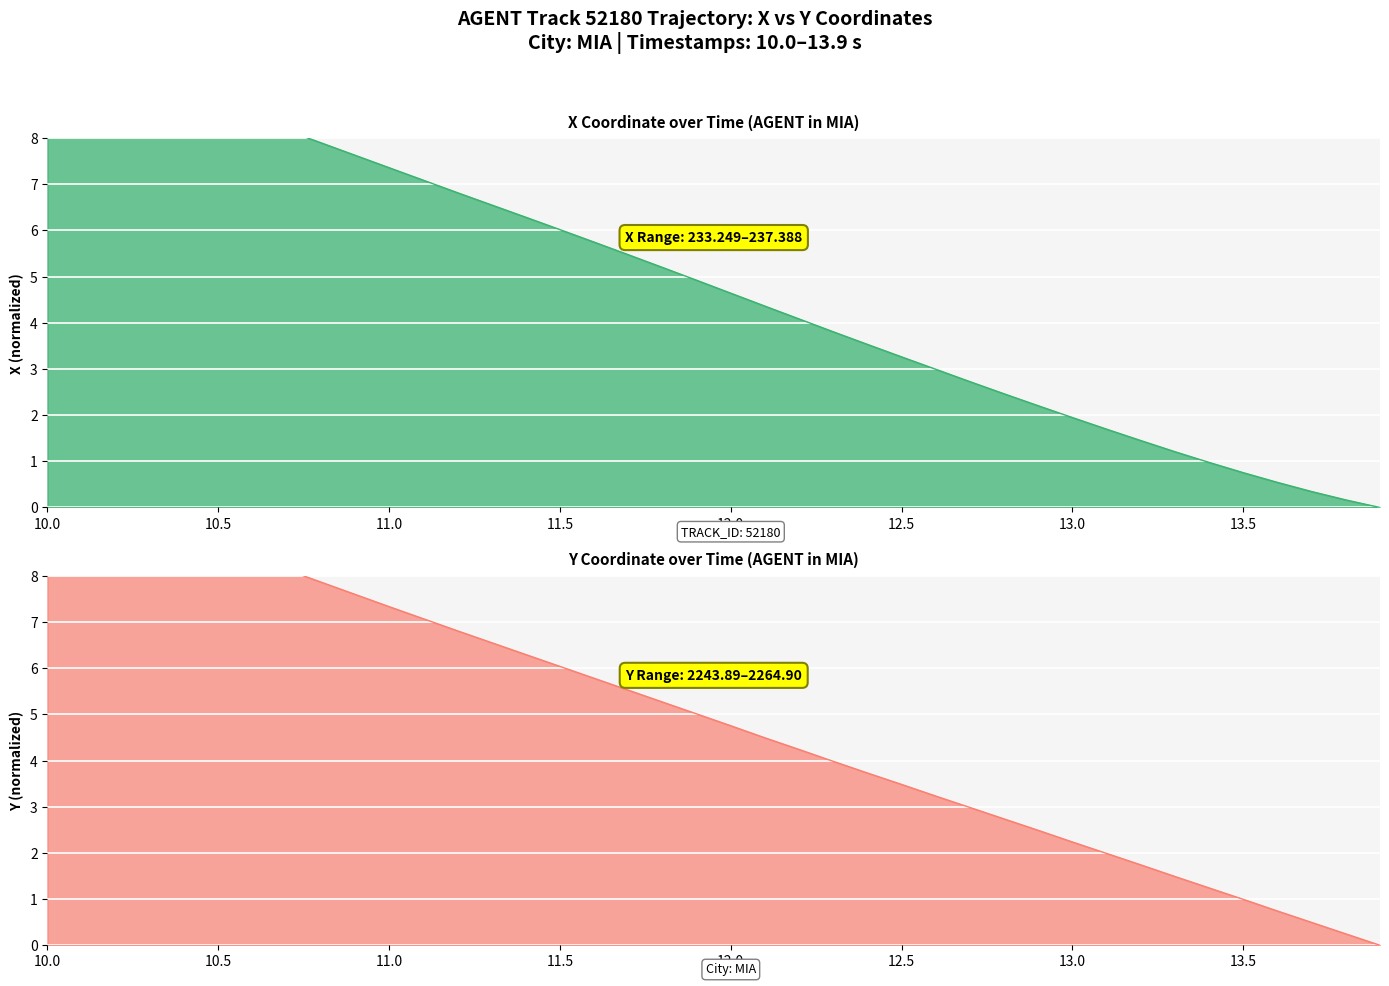

At how many categories does at least one series exceed 1?

35